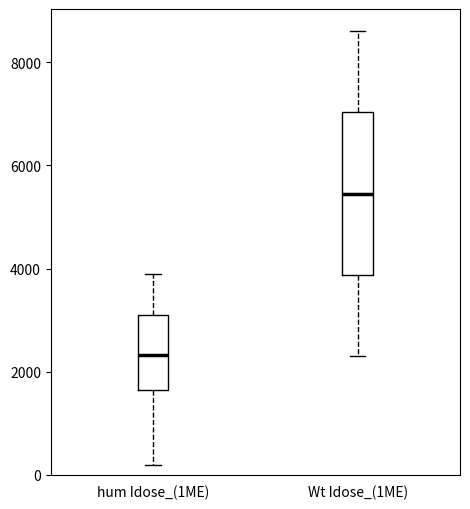

Reading left to right, transcribe this box plot: for each box, give where its median line is, the range the box spans, and where its two whiskers end, as read against the y-axis. The values are not printed on the chart, so give them approximately, as read against the axis.

hum Idose_(1ME): median 2400, box 1600 to 3200, whiskers 200 to 3800
Wt Idose_(1ME): median 5400, box 3800 to 7000, whiskers 2400 to 8600